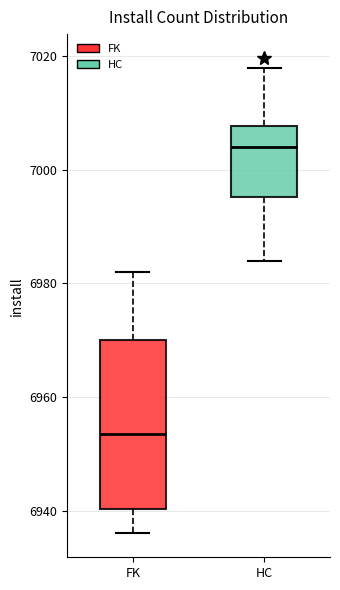

Reading left to right, read every box against the y-axis: the position of its median line, the range the box covers, and the ends of its whiskers. The values are not printed on the chart, so give them approximately, as read against the axis.

FK: median 6954, box 6940 to 6970, whiskers 6936 to 6982
HC: median 7004, box 6996 to 7008, whiskers 6984 to 7018